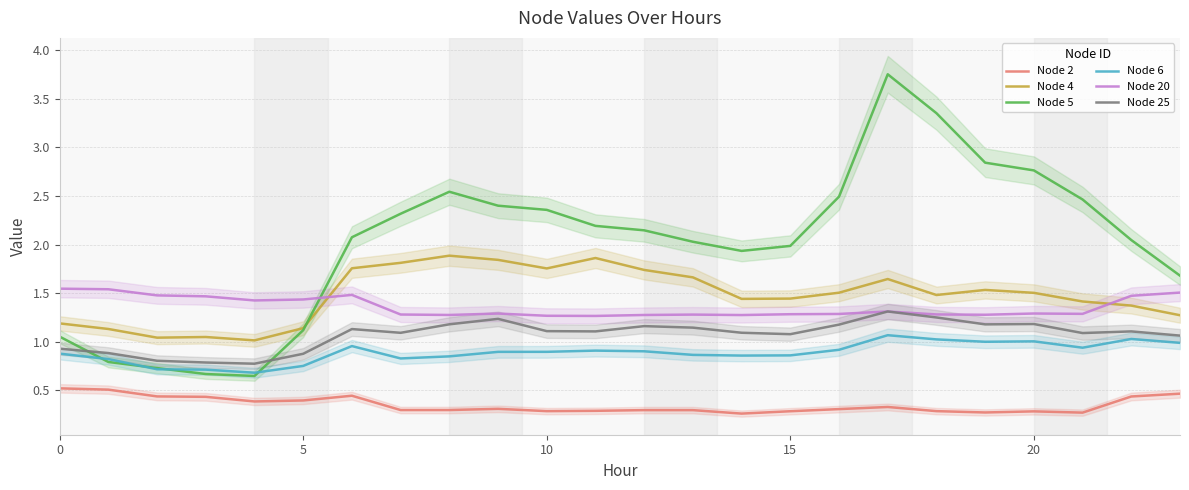

What is the sum of all Node 25 values?

25.8